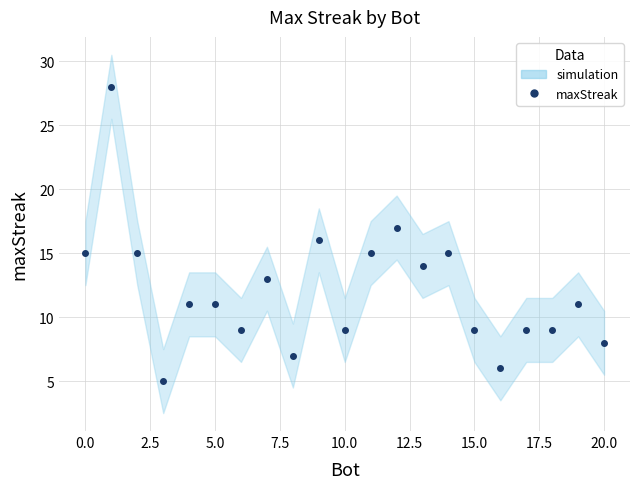

What is the average value?

12